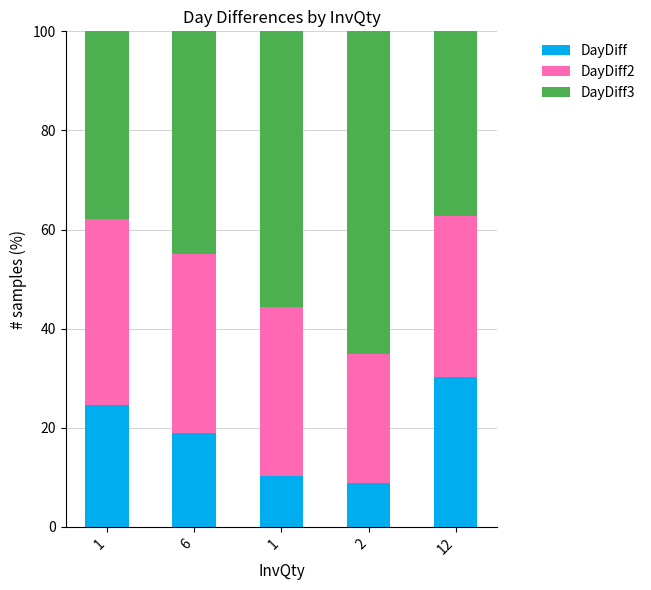

Does the chart contain any negative values?

No